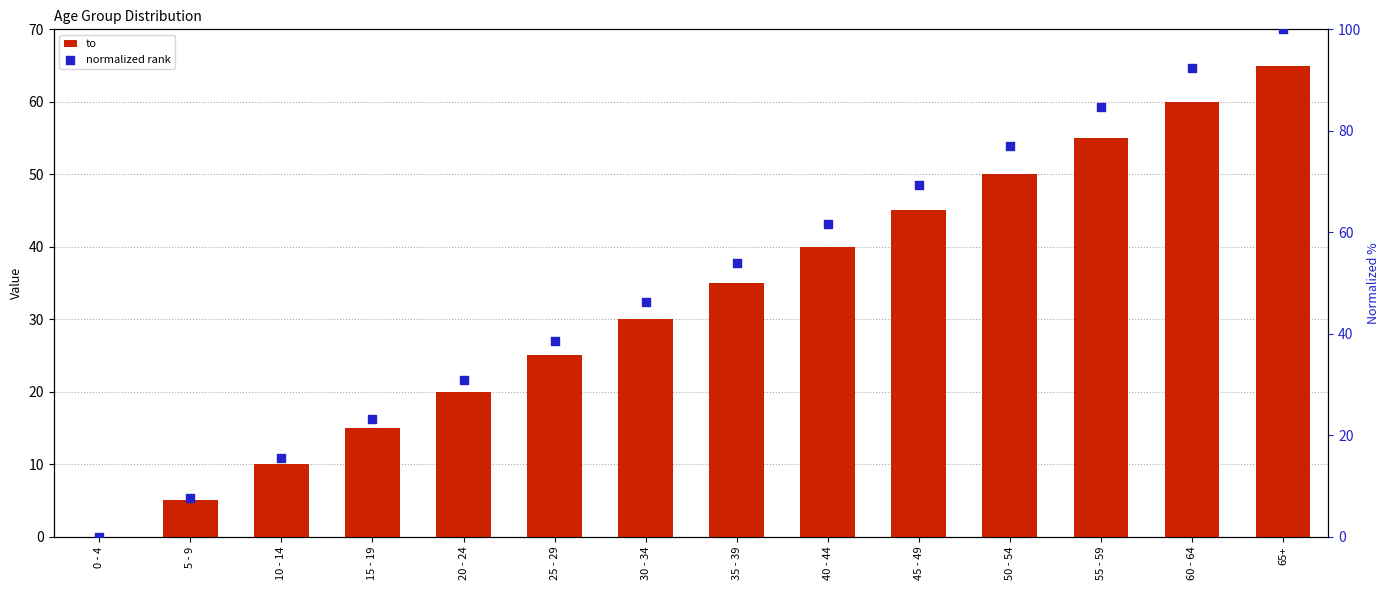

Which series contains the highest Y value?

normalized rank